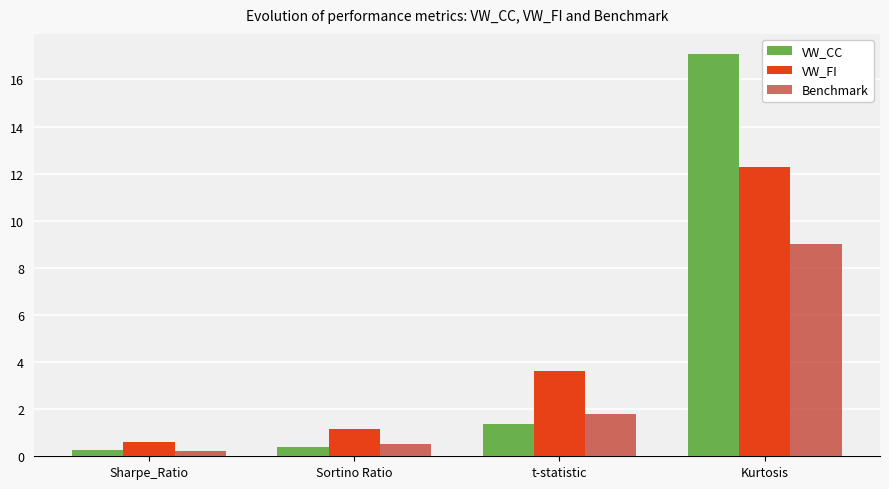

At how many categories does at least one series exceed 13?

1